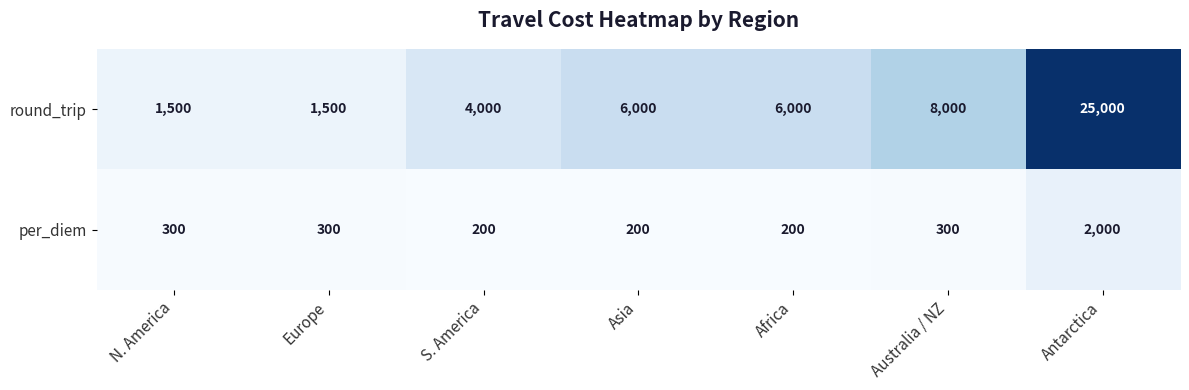

What is the spread (max minus min) of values at Europe?

1200